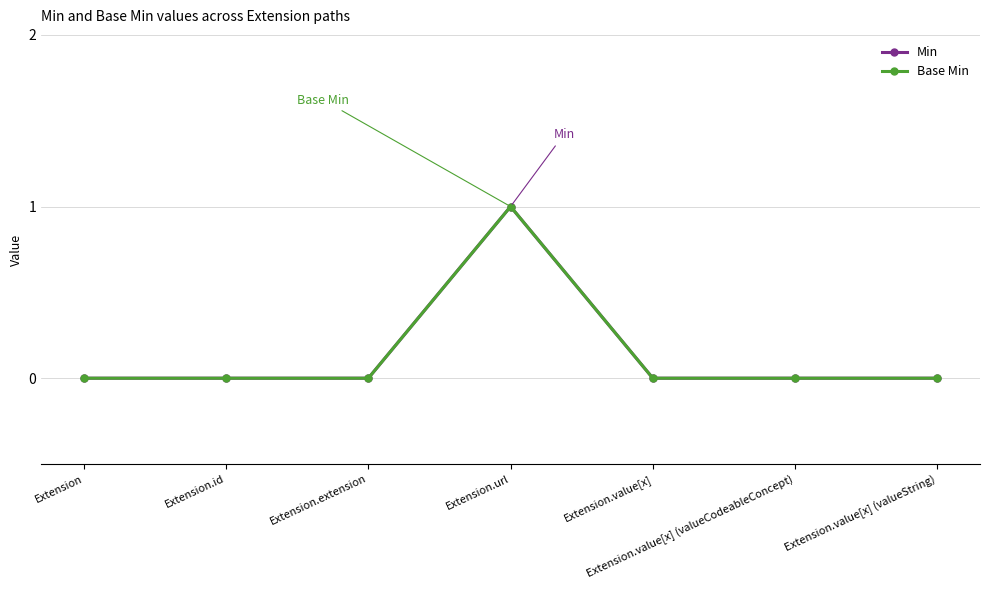

Is the value of Base Min at Extension.extension greater than the value of Min at Extension.id?

No